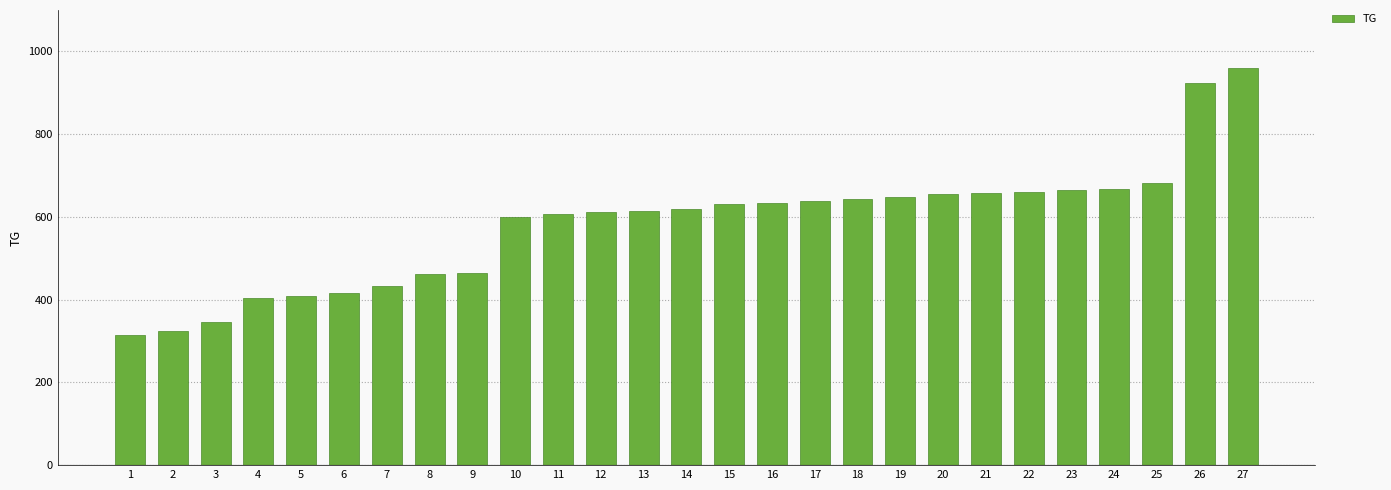

What is the change in value from 12 to 15?

+20